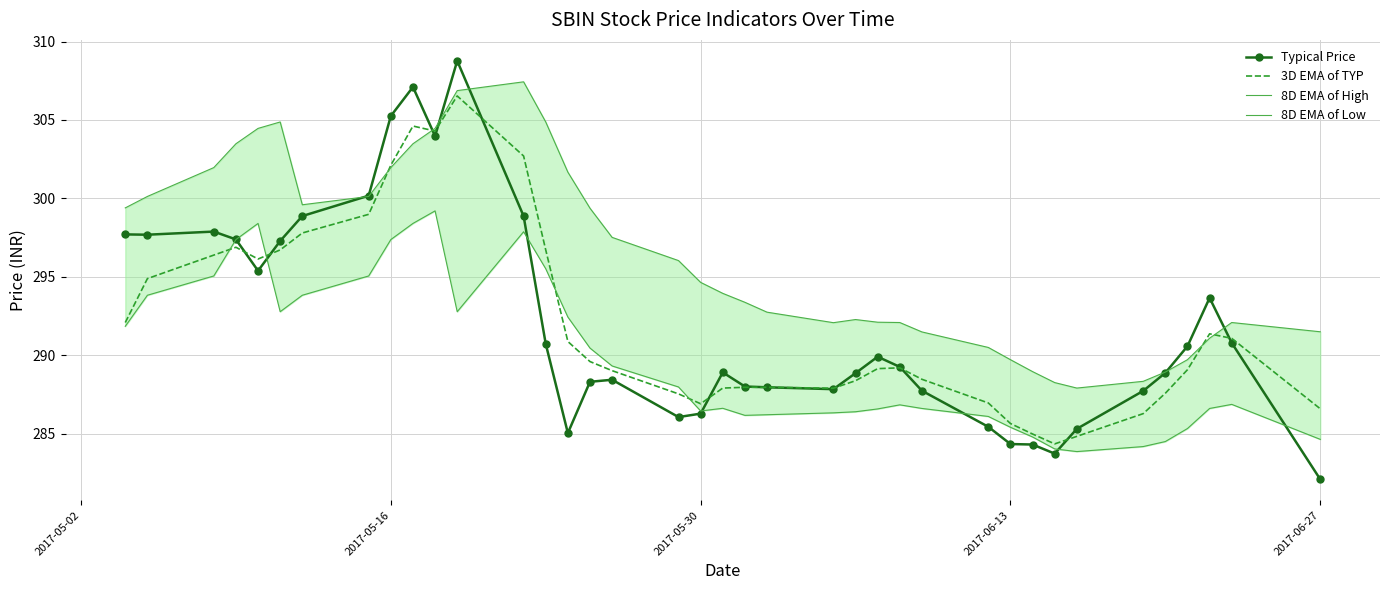

What is the highest value of the 3D EMA of TYP series?

306.5